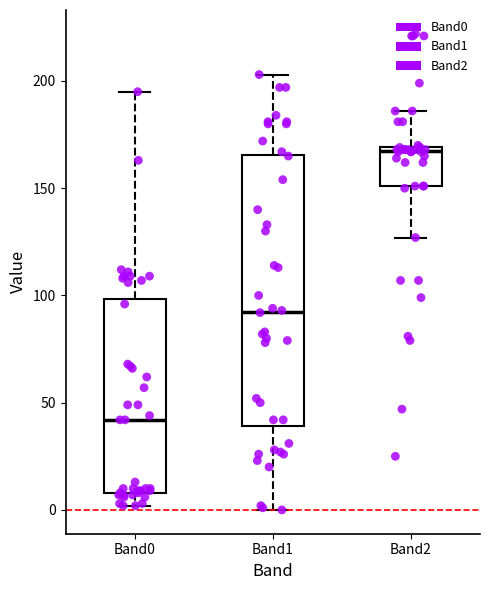

Where does the lower whisker of the box for Band2 end on the y-axis? The values are not printed on the chart, so give them approximately, as read against the axis.

125